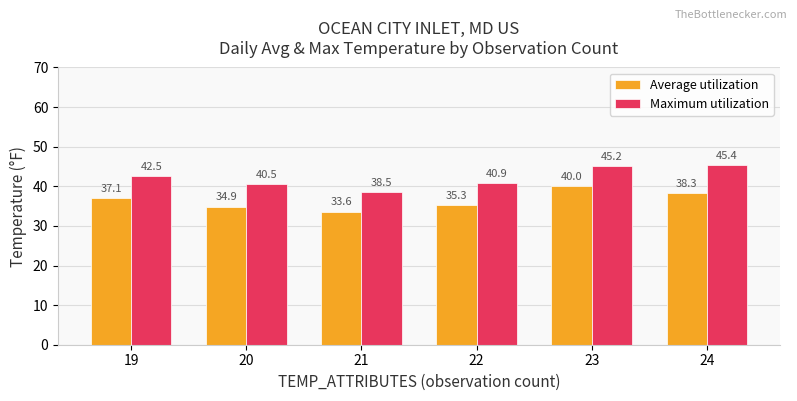

What value does the Maximum utilization series have at 23?

45.2